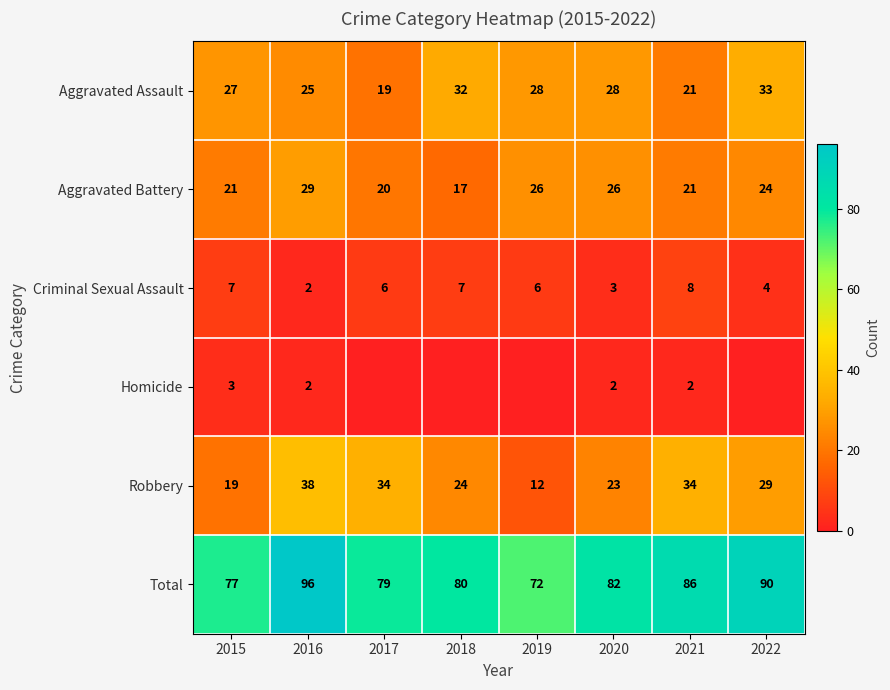

How many Criminal Sexual Assault values are between 4 and 7?

5